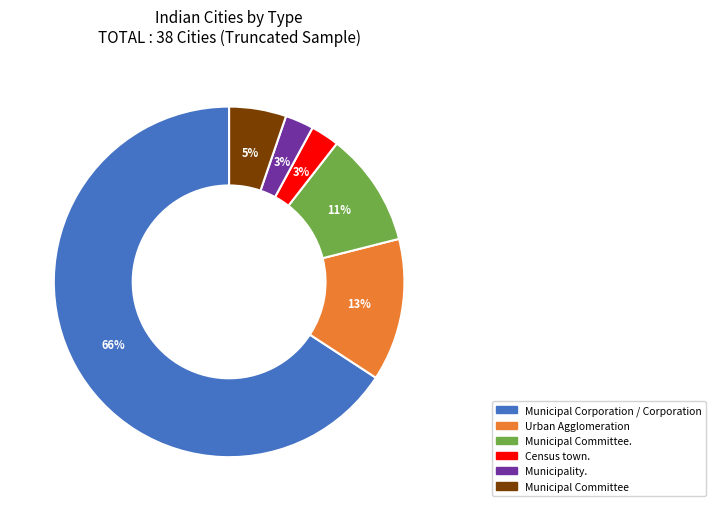

Is there a majority slice in this chart?

Yes